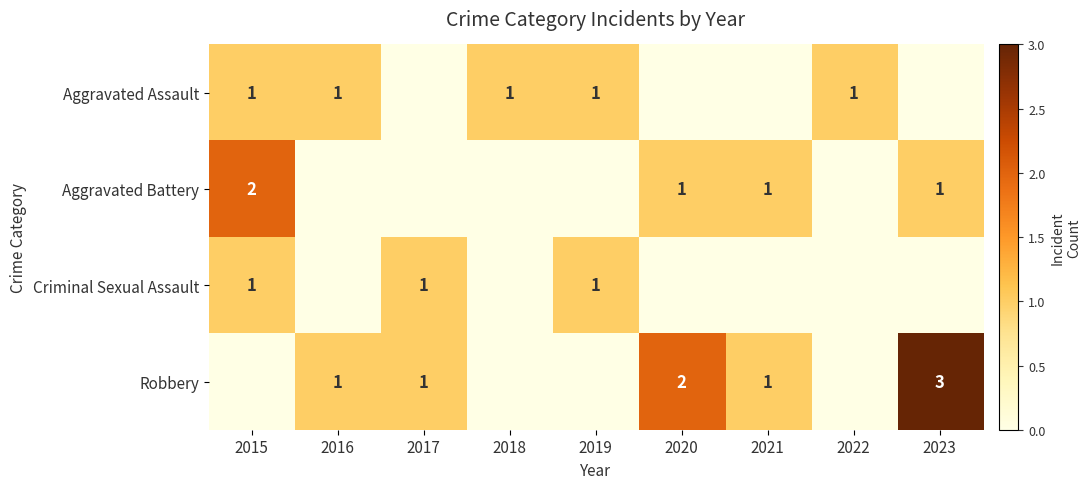

What is the sum of the Aggravated Battery values at 2015 and 2023?

3